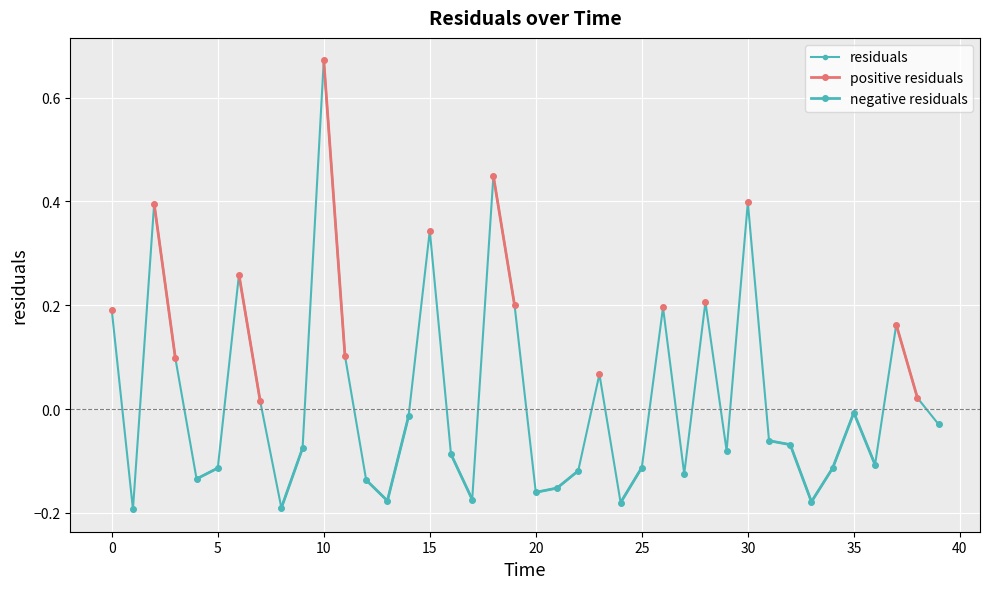

List the series in order of their peak value, lowest first.

residuals, positive residuals, negative residuals